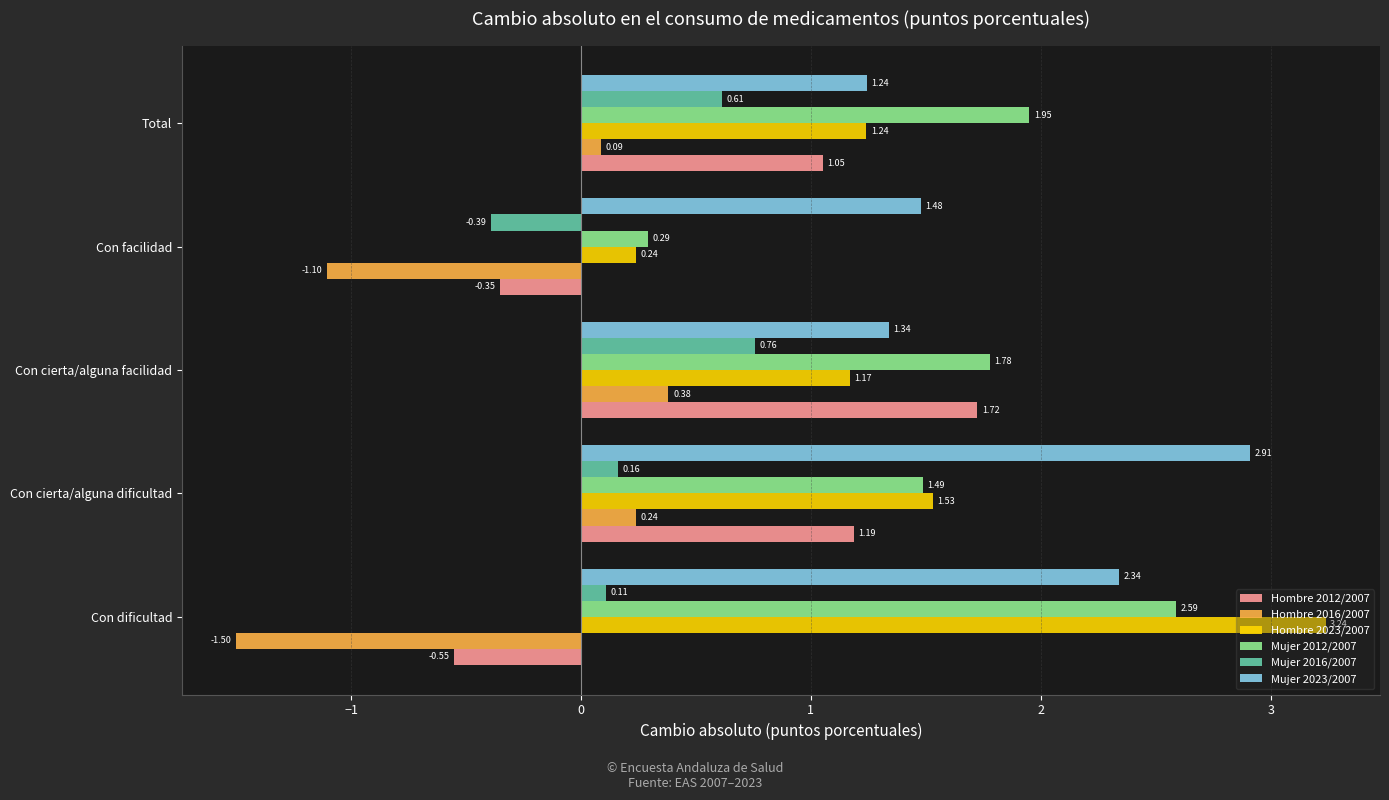

What is the difference between the second highest and second lowest values in the Mujer 2023/2007 series?

1.0